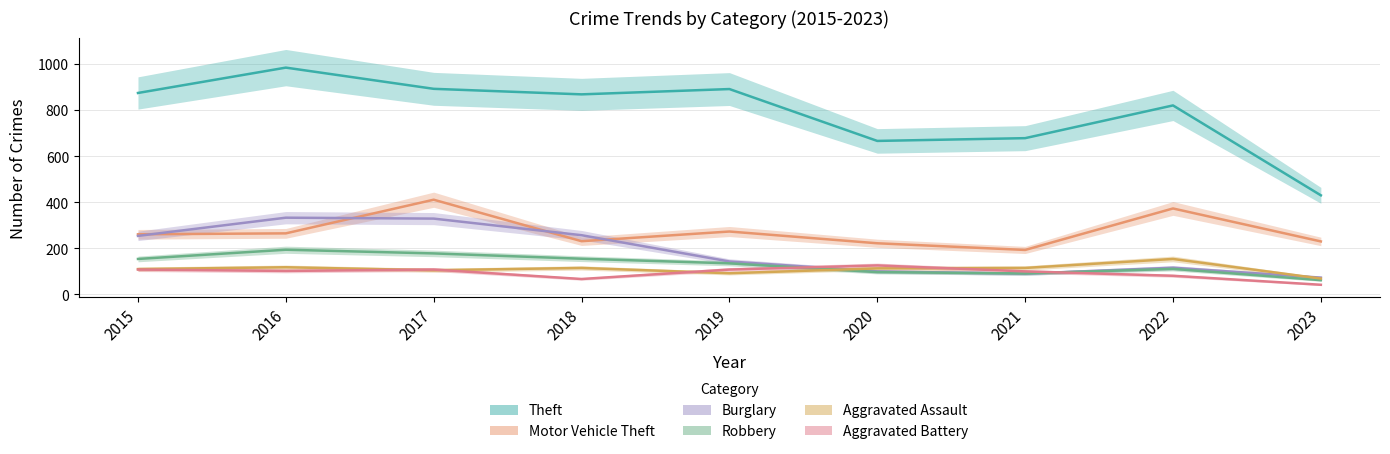

Which series has the widest spread of values?

Theft